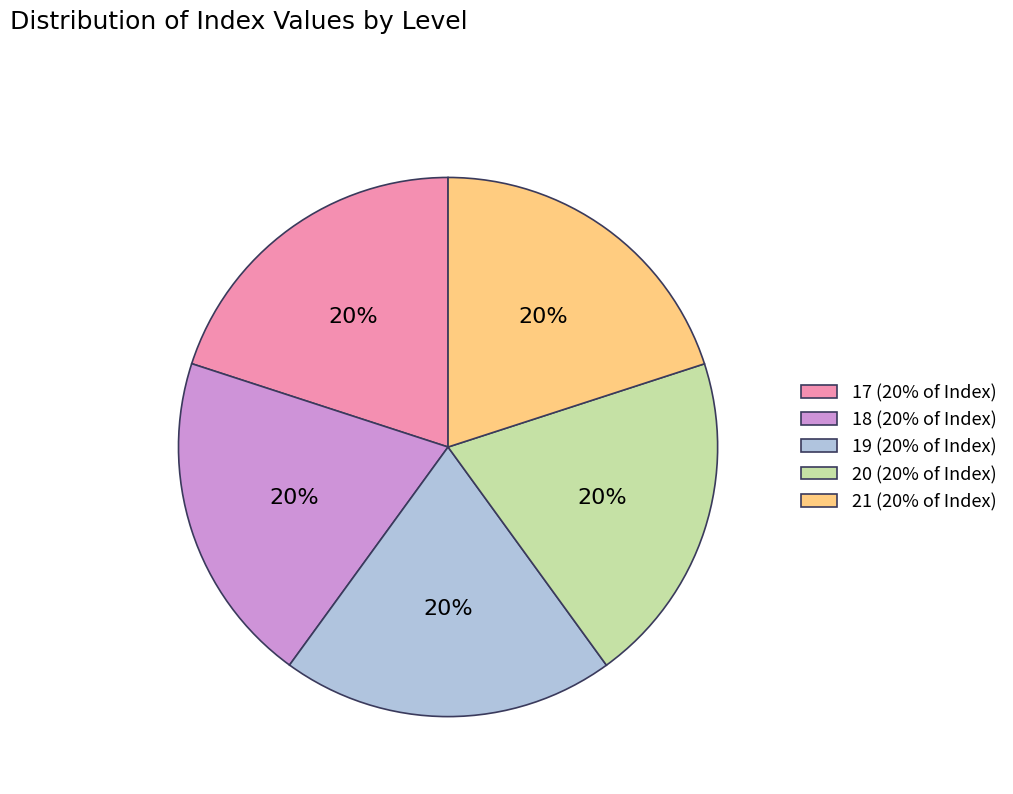

Is it true that 20 is 20% of the pie?

True